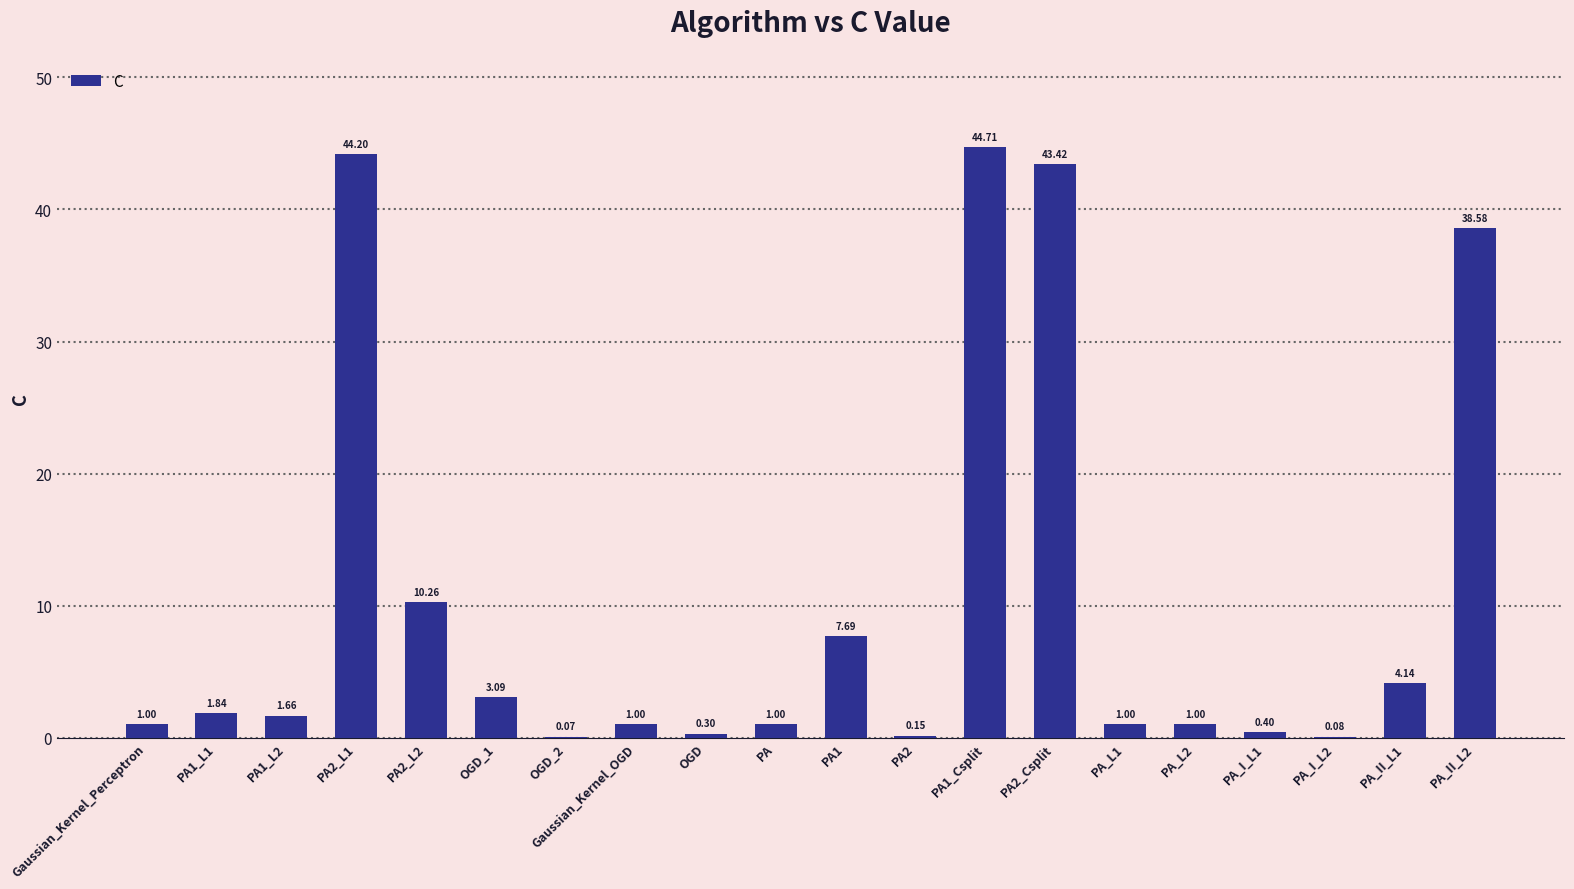

What is the ratio of the value at PA2_L2 to the value at PA?

10.3